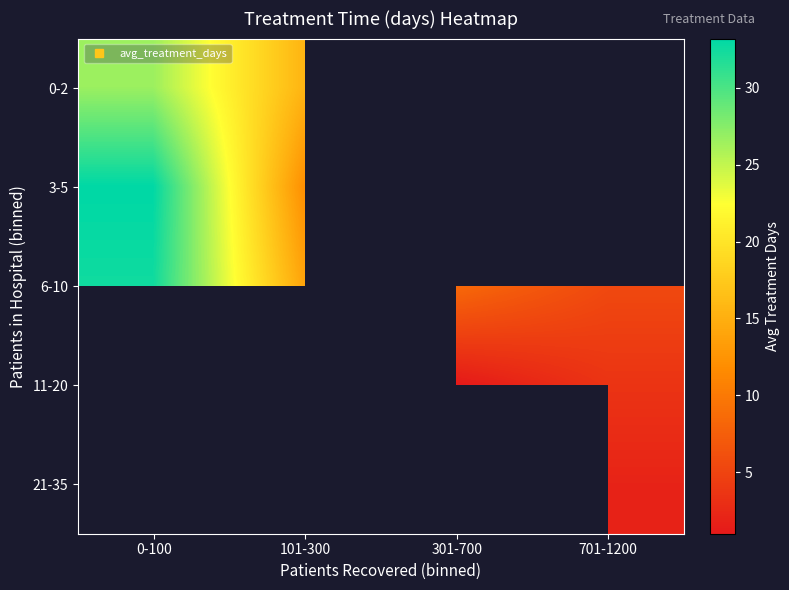

How many positive values does the 21-35 series have?

1